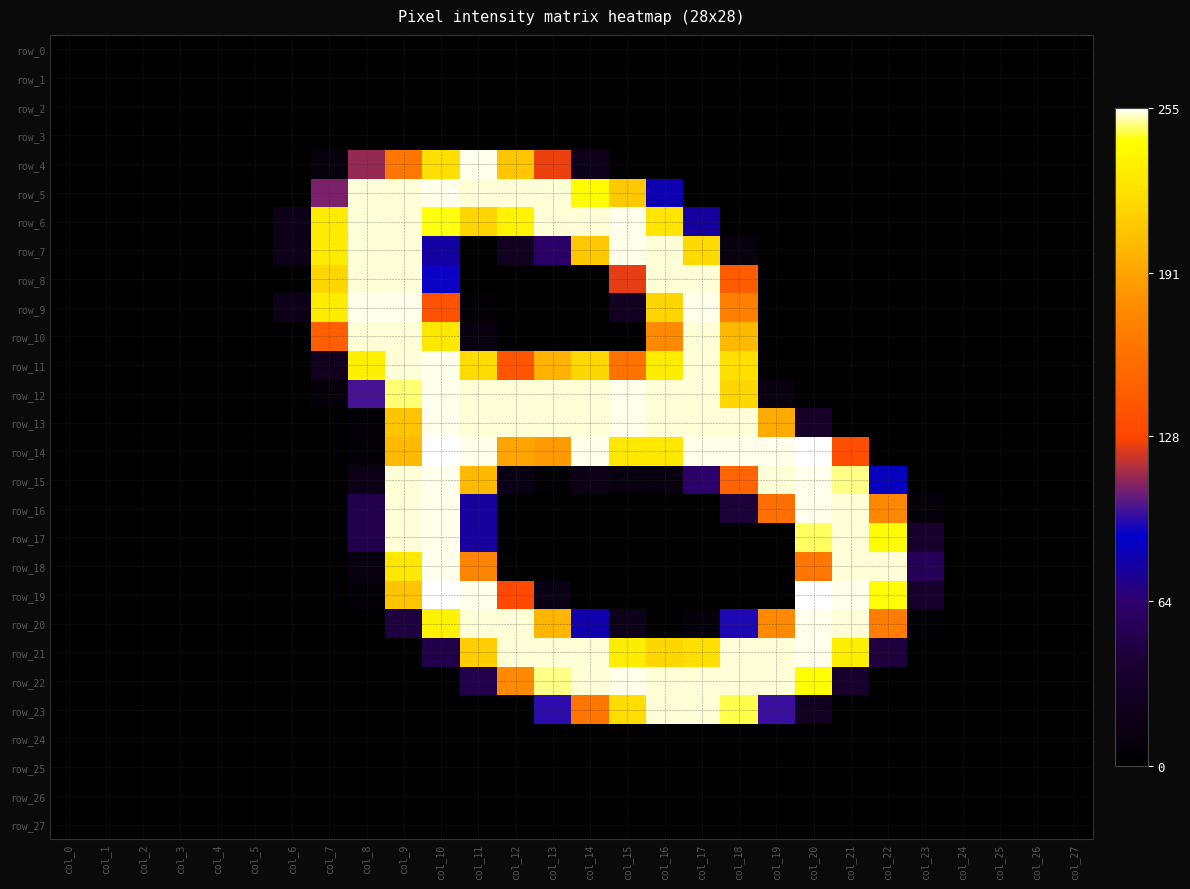

Which category has the lowest value in the row_7 series?

col_0